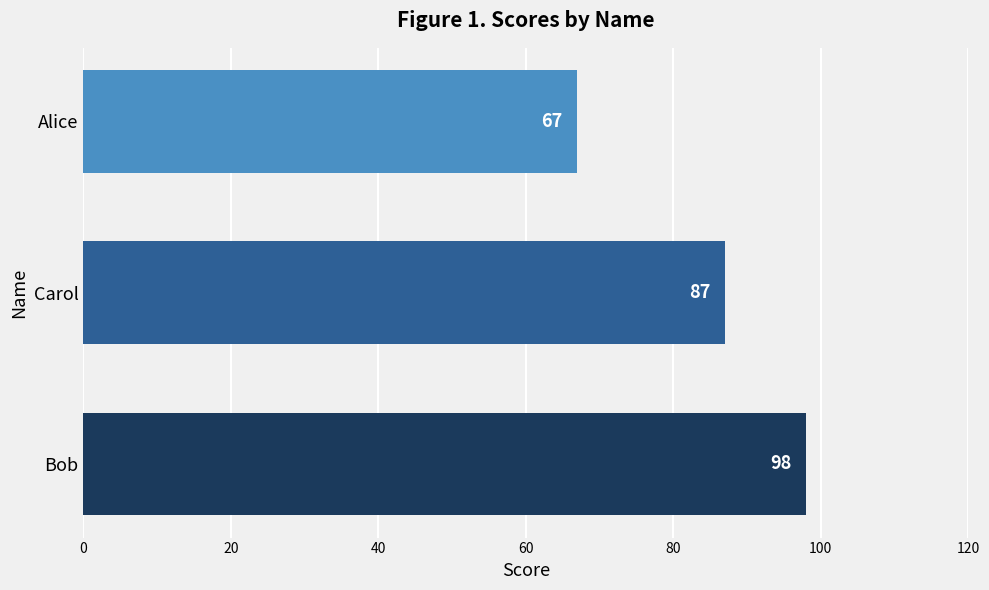

How many distinct data groups are displayed?

1